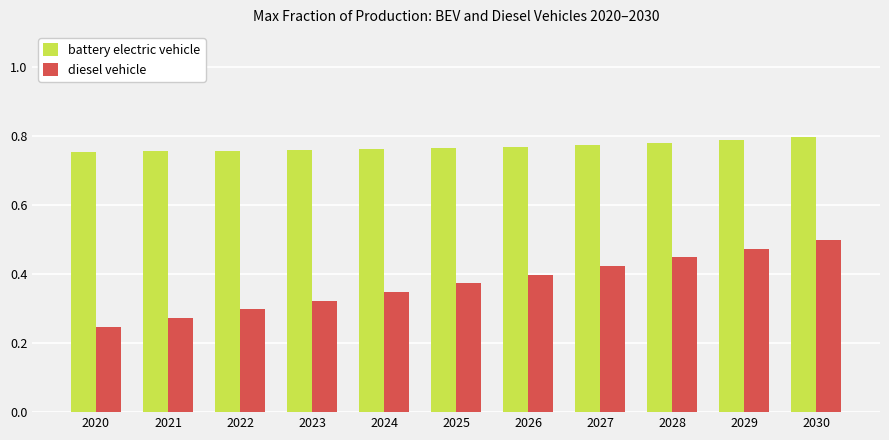

At which label does diesel vehicle reach its peak?

2030